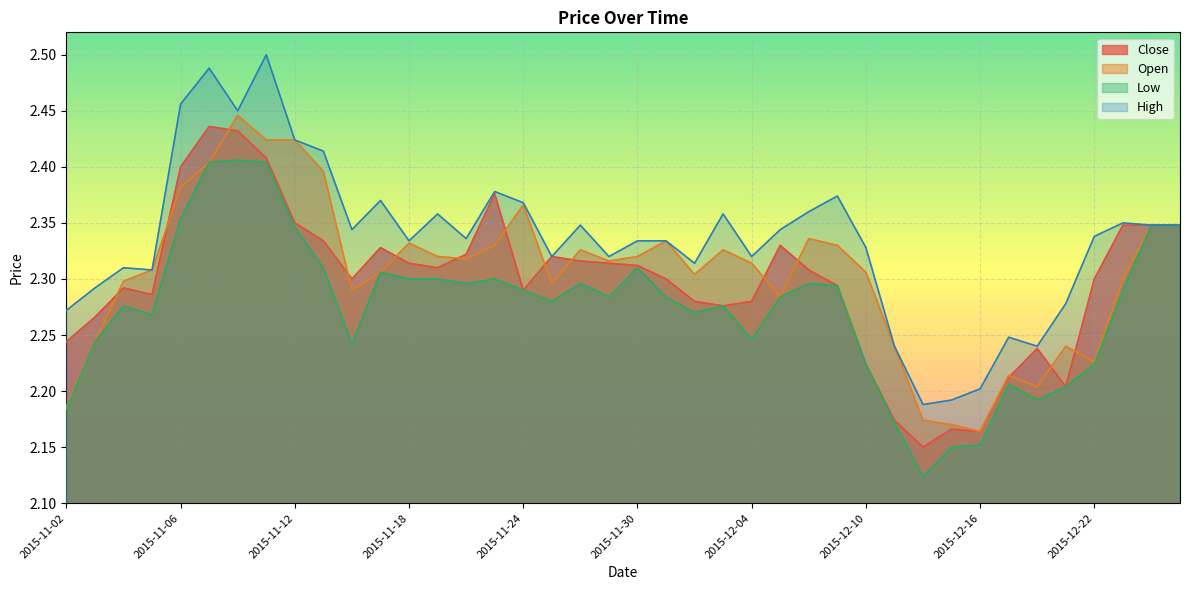

How many lines are shown in the chart?

4